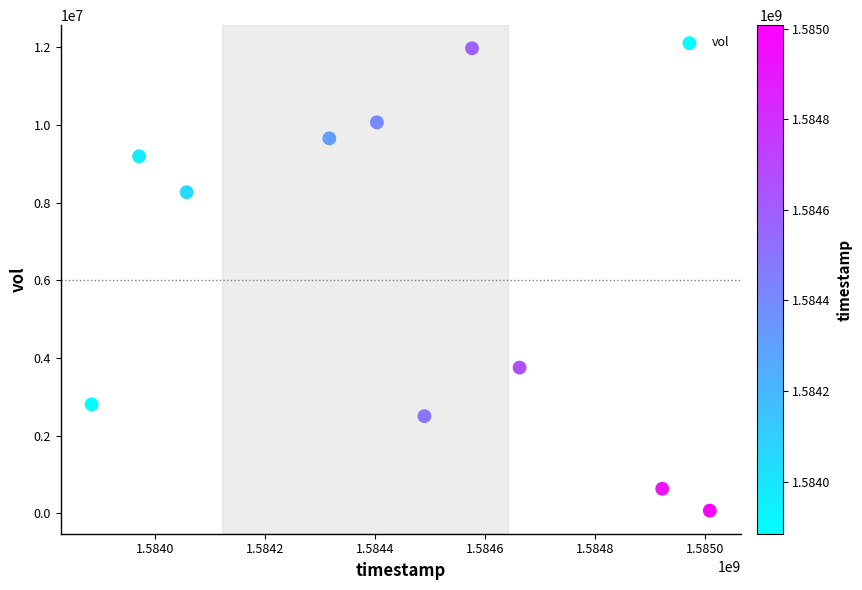

What is the range of Y values (max minus min)?

11907200